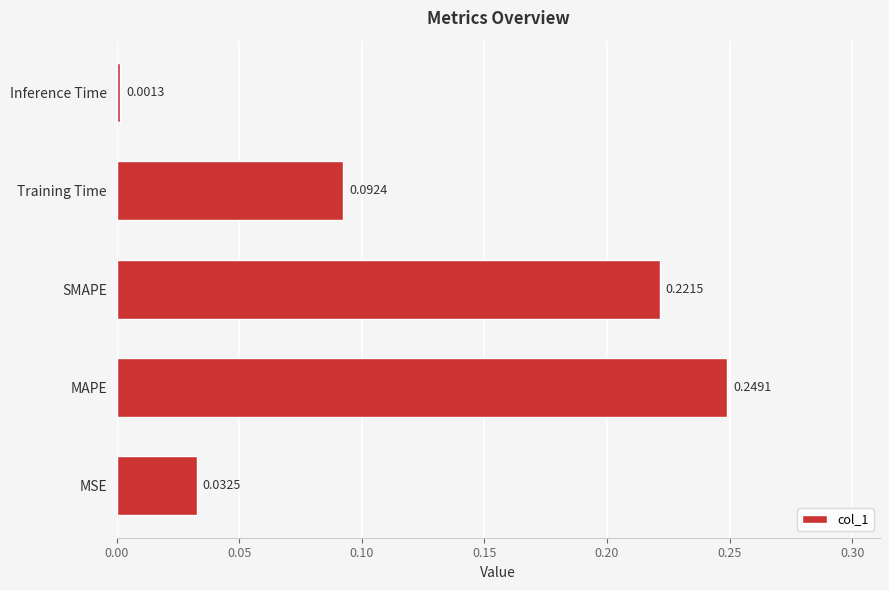

Which has a higher value, MAPE or MSE?

MAPE